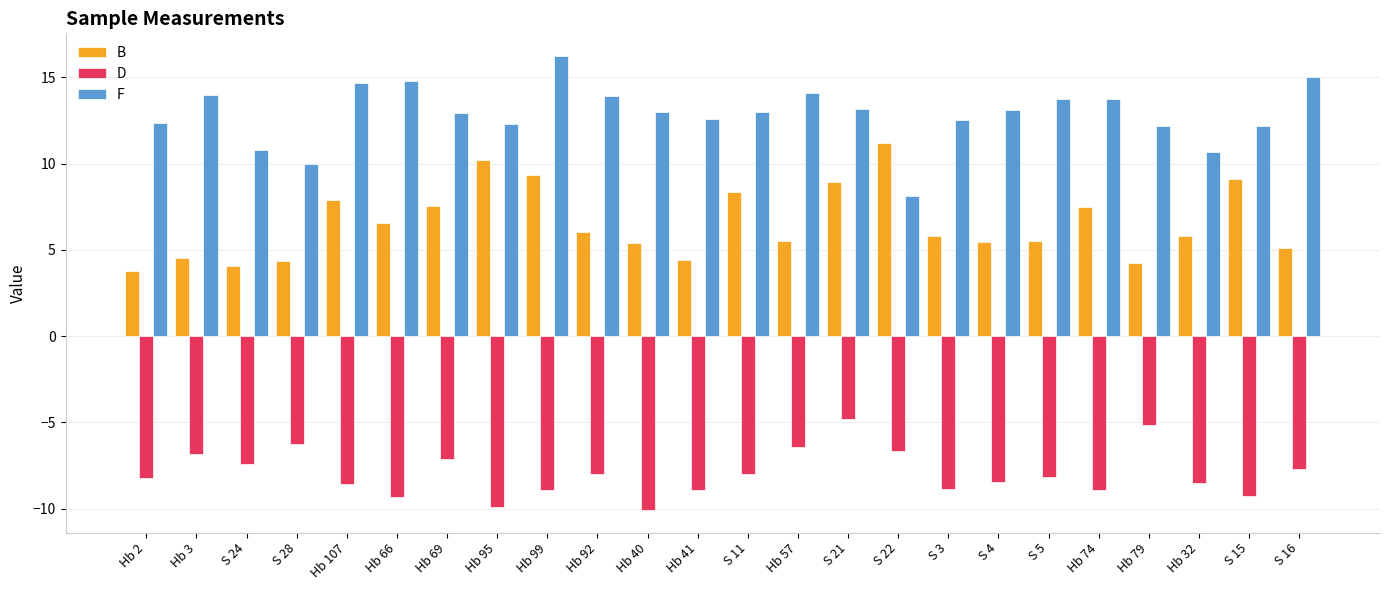

The B series shows 8.9 at S 21. True or false?

True